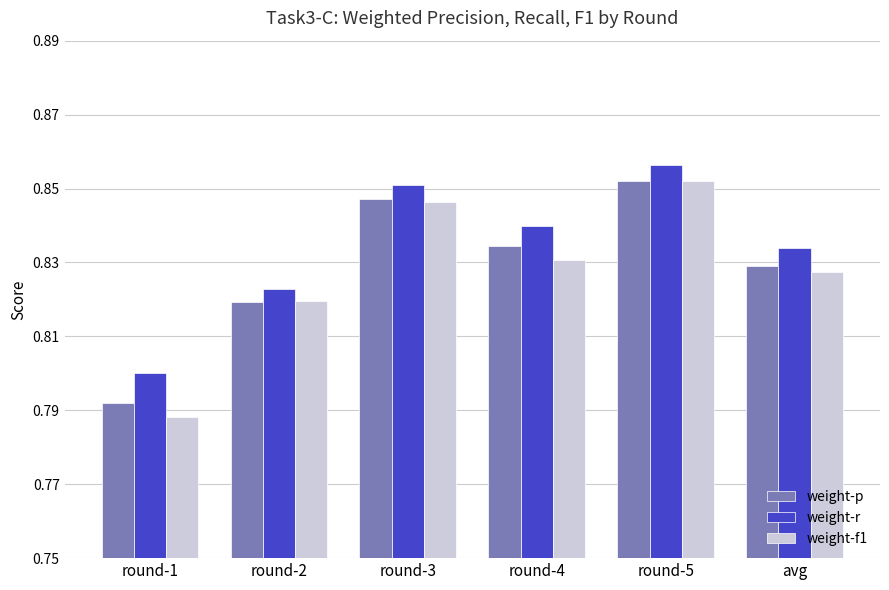

Is the value of weight-f1 at round-2 greater than the value of weight-p at round-1?

Yes